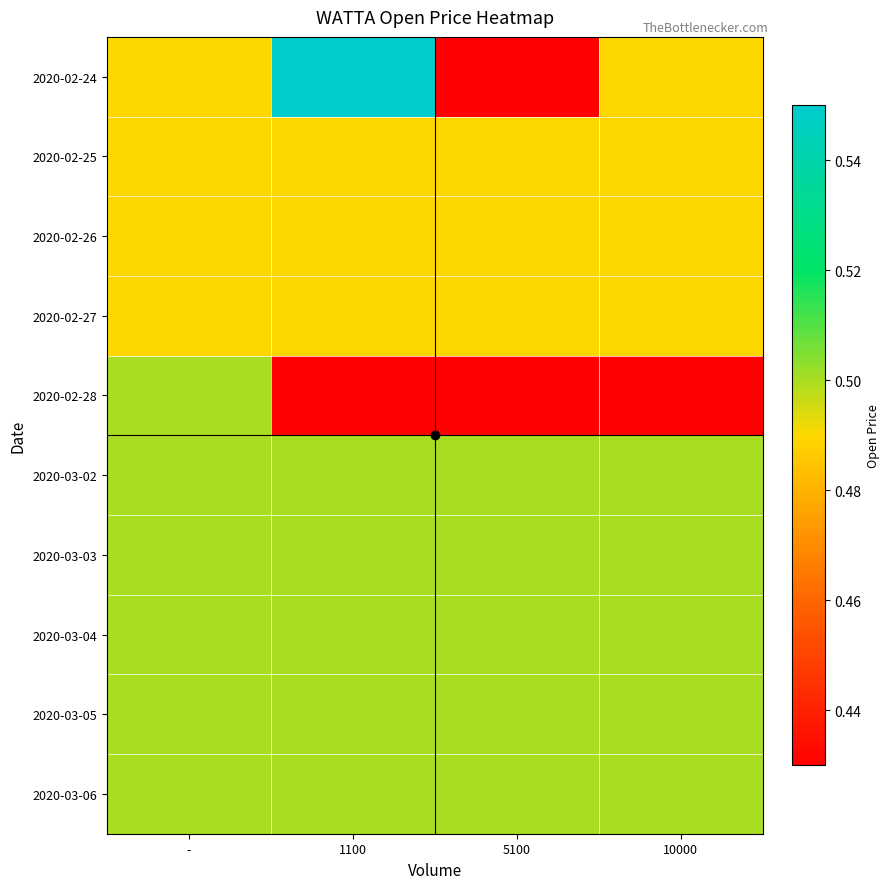

Reading left to right, transcribe all the data shown in this chart.

2020-02-24: -=0.5	1100=0.6	5100=0.4	10000=0.5
2020-02-25: -=0.5	1100=0.5	5100=0.5	10000=0.5
2020-02-26: -=0.5	1100=0.5	5100=0.5	10000=0.5
2020-02-27: -=0.5	1100=0.5	5100=0.5	10000=0.5
2020-02-28: -=0.5	1100=0.4	5100=0.4	10000=0.4
2020-03-02: -=0.5	1100=0.5	5100=0.5	10000=0.5
2020-03-03: -=0.5	1100=0.5	5100=0.5	10000=0.5
2020-03-04: -=0.5	1100=0.5	5100=0.5	10000=0.5
2020-03-05: -=0.5	1100=0.5	5100=0.5	10000=0.5
2020-03-06: -=0.5	1100=0.5	5100=0.5	10000=0.5